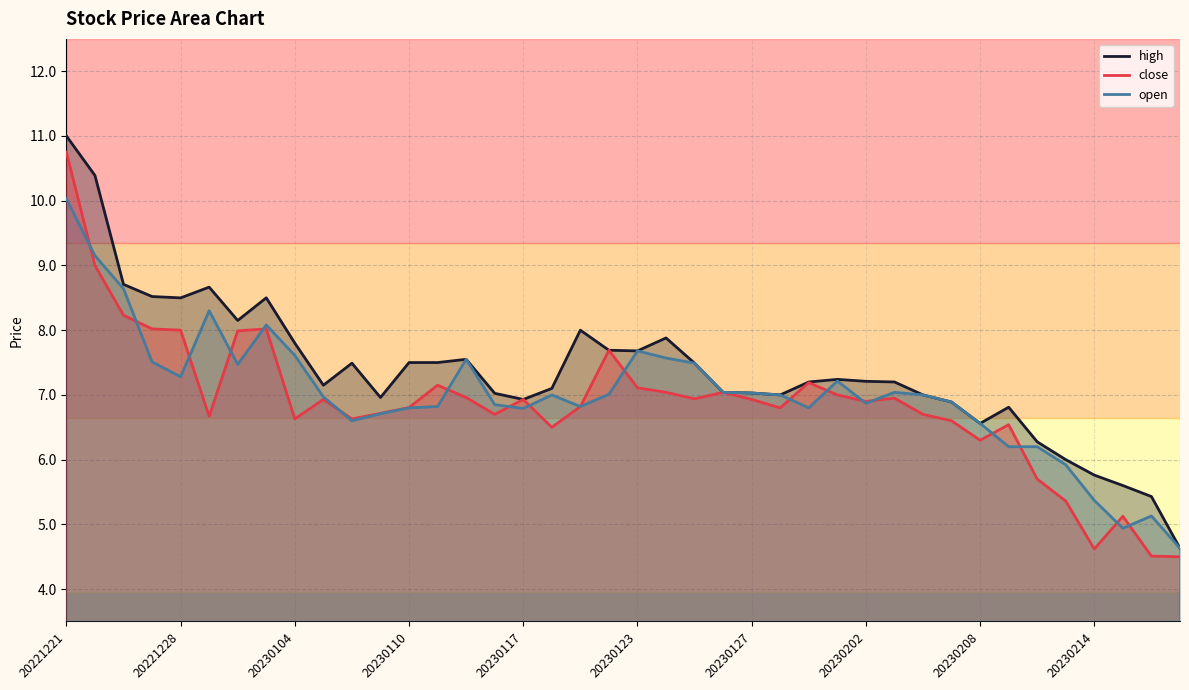

List the series in order of their peak value, highest first.

high, close, open